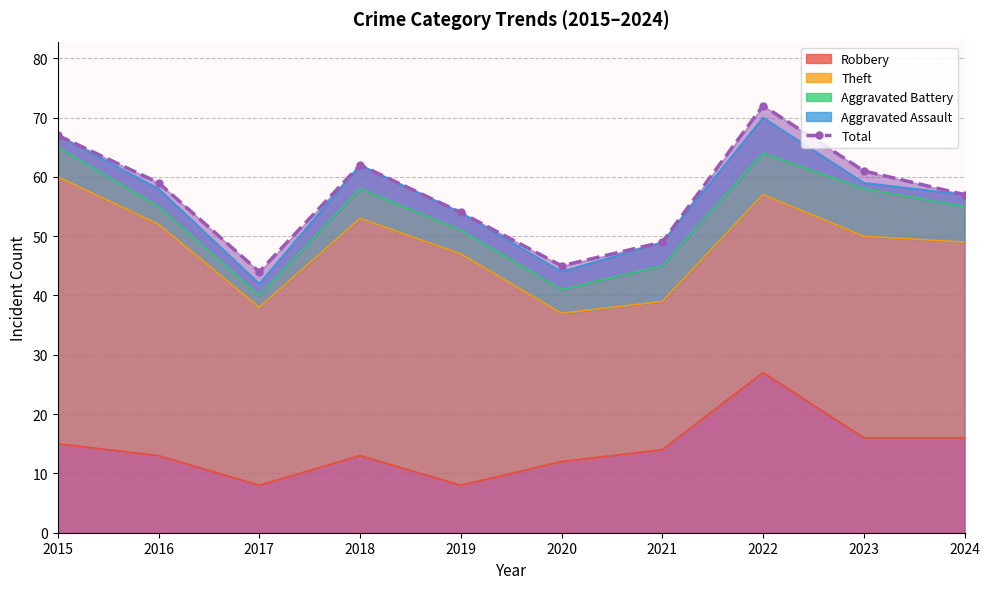

What is the sum of all values?

570